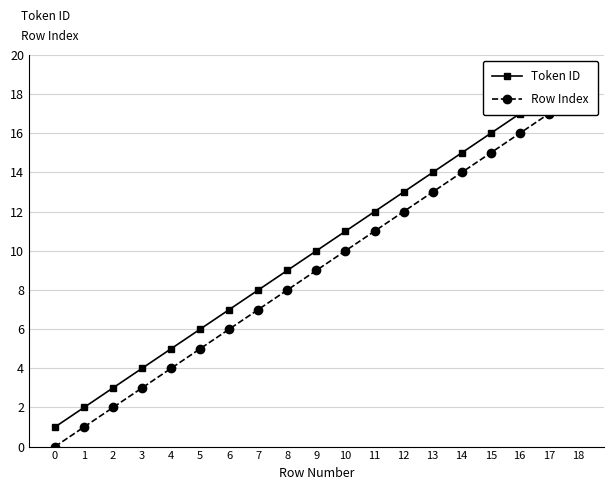

What is the value of the Row Index point at the 10th from the left?

9